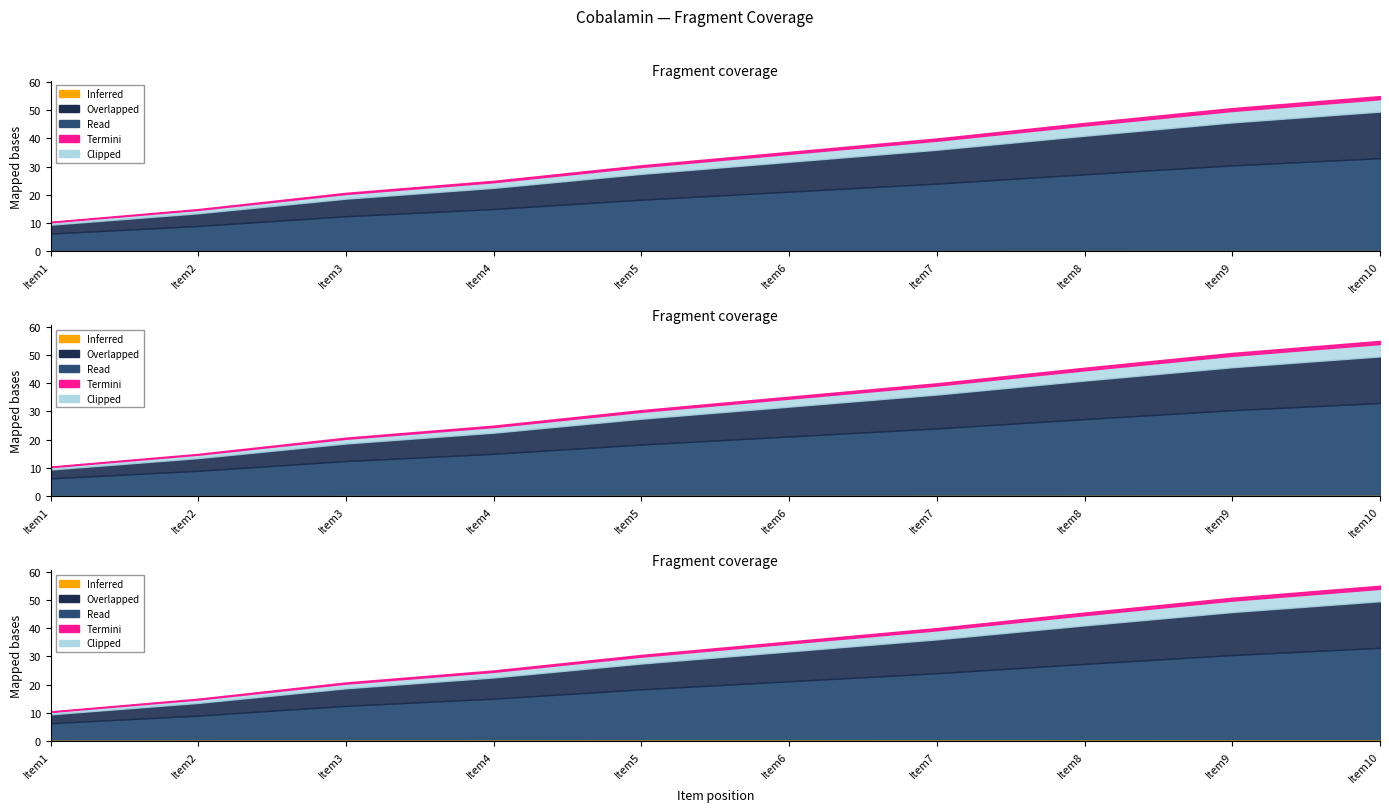

The value at Item7 is 40.0. True or false?

True